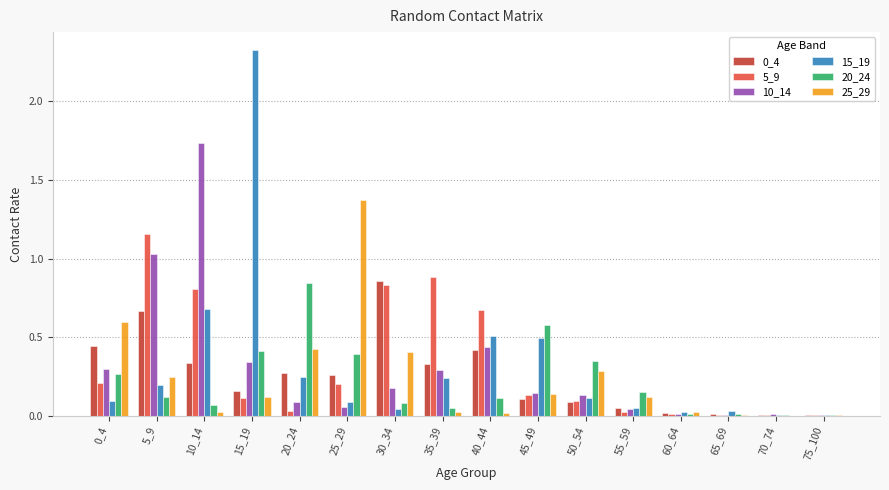

The 15_19 series shows 0.0 at 65_69. True or false?

True